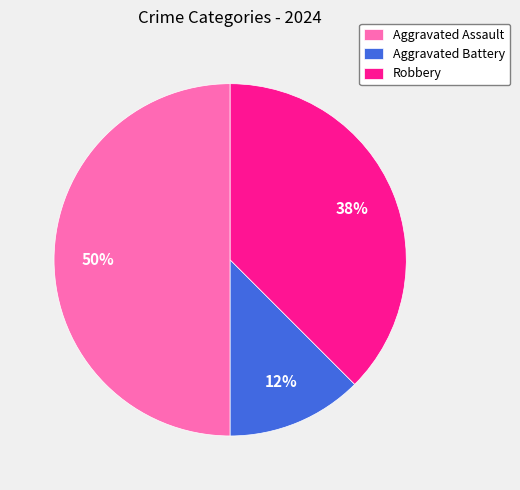

Count the number of slices in the pie.

3